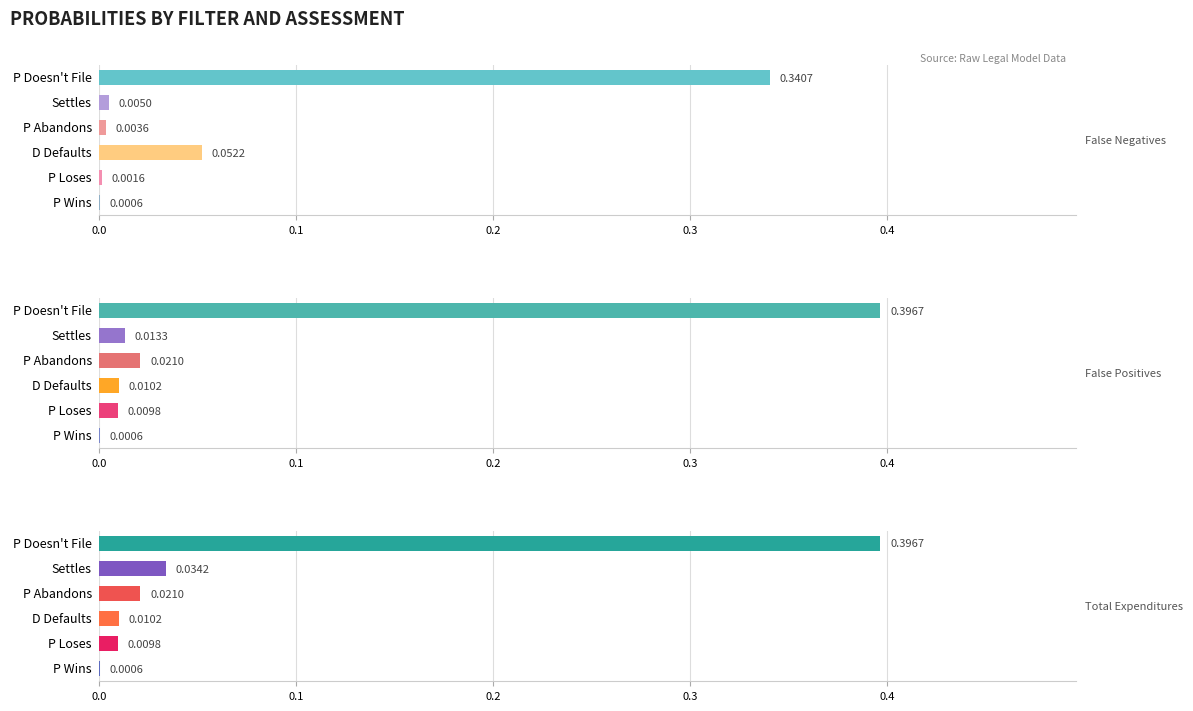

What are all the series names shown in the legend?

False Negatives, False Positives, Total Expenditures